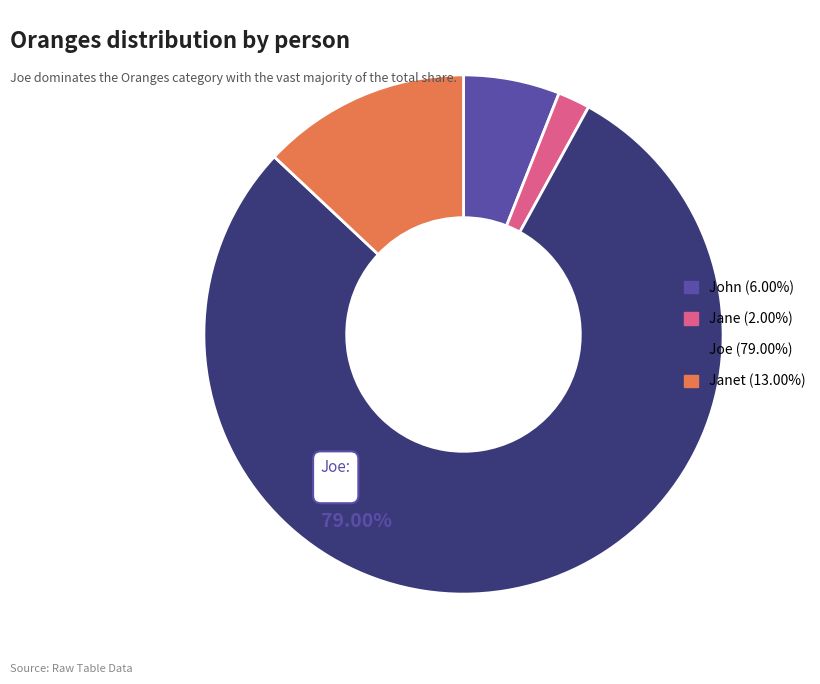

Is the sum of Janet (13.00%) and Joe (79.00%) greater than half?

Yes